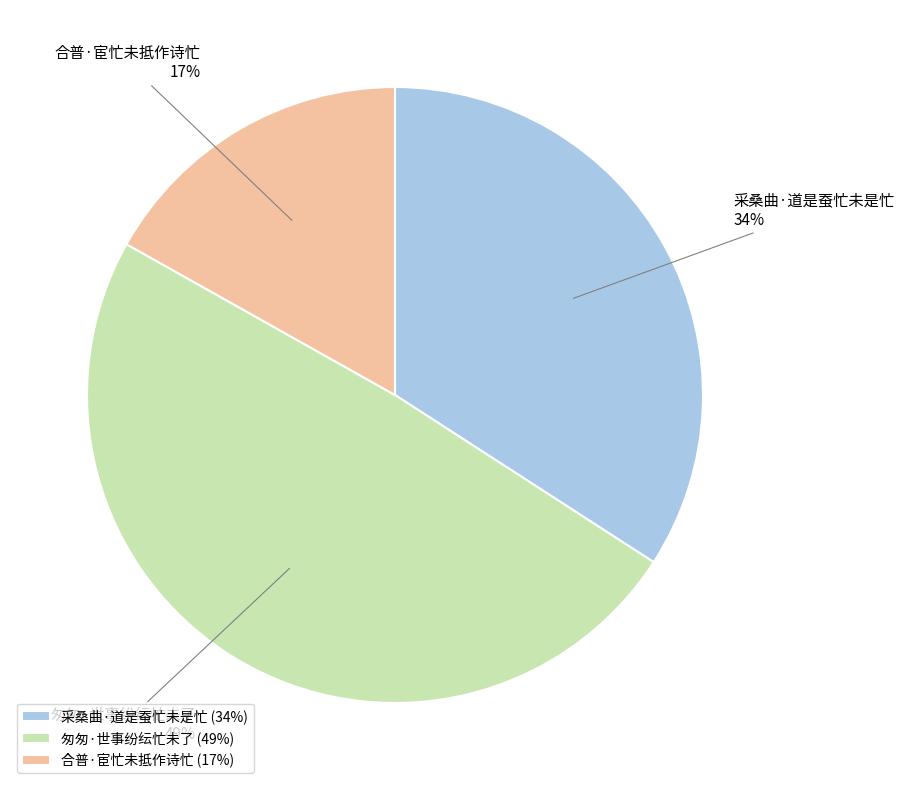

What is the largest slice in the pie chart?

匆匆·世事纷纭忙未了